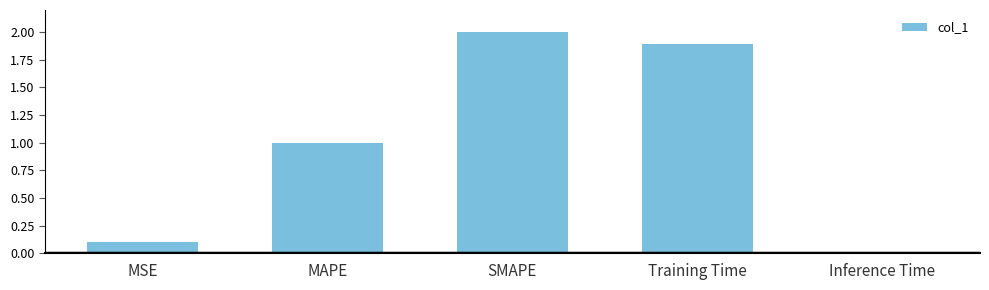

How many data points are above 1?

3